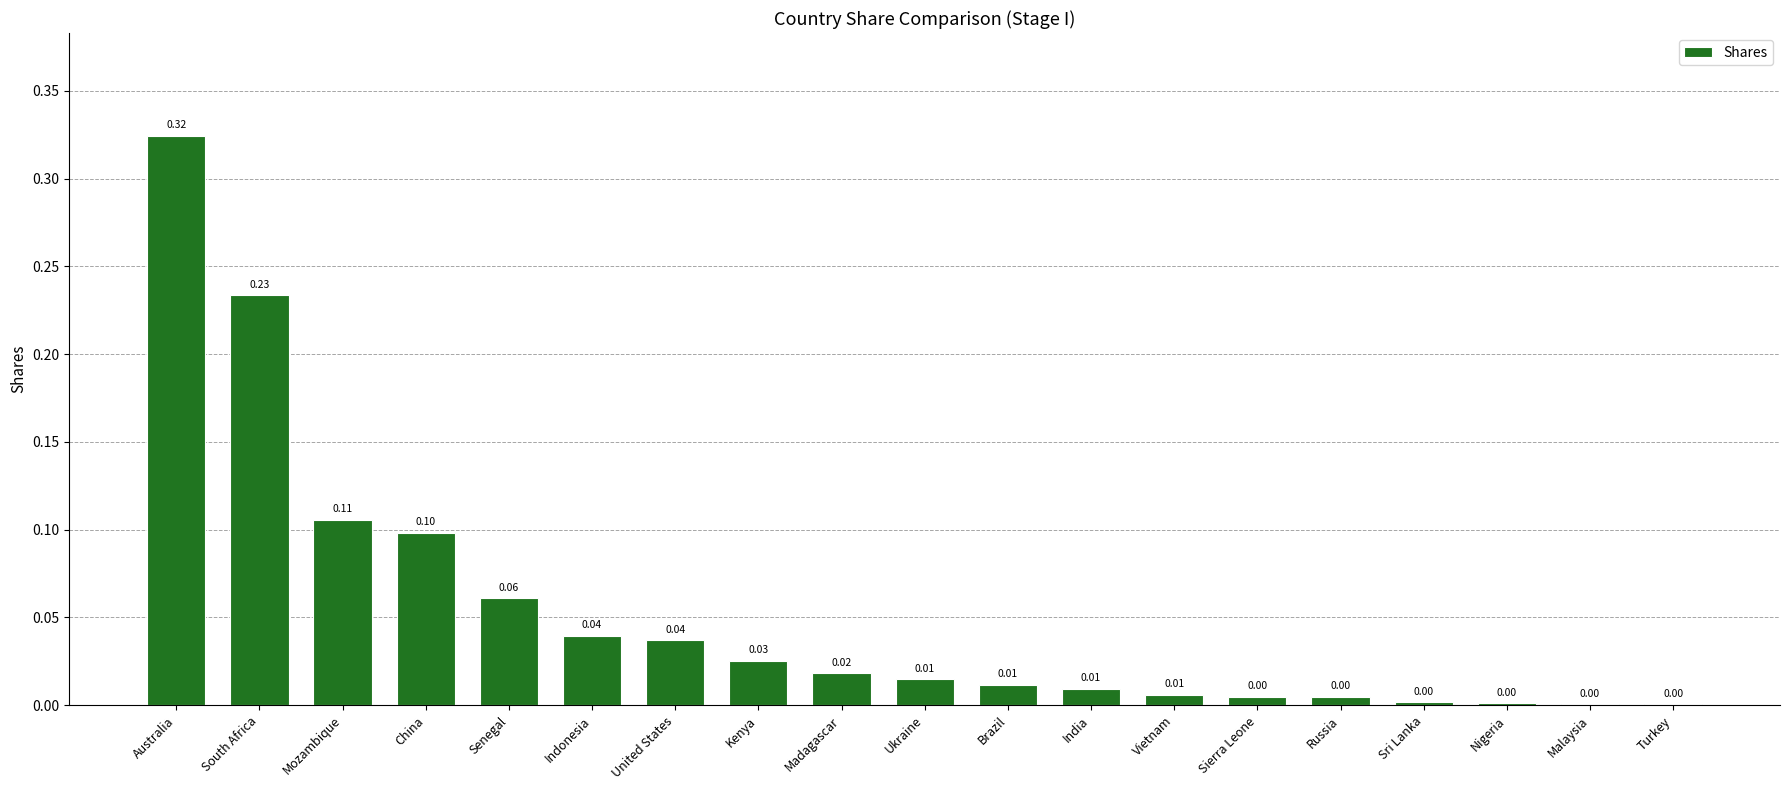

Between Mozambique and Malaysia, which is larger?

Mozambique